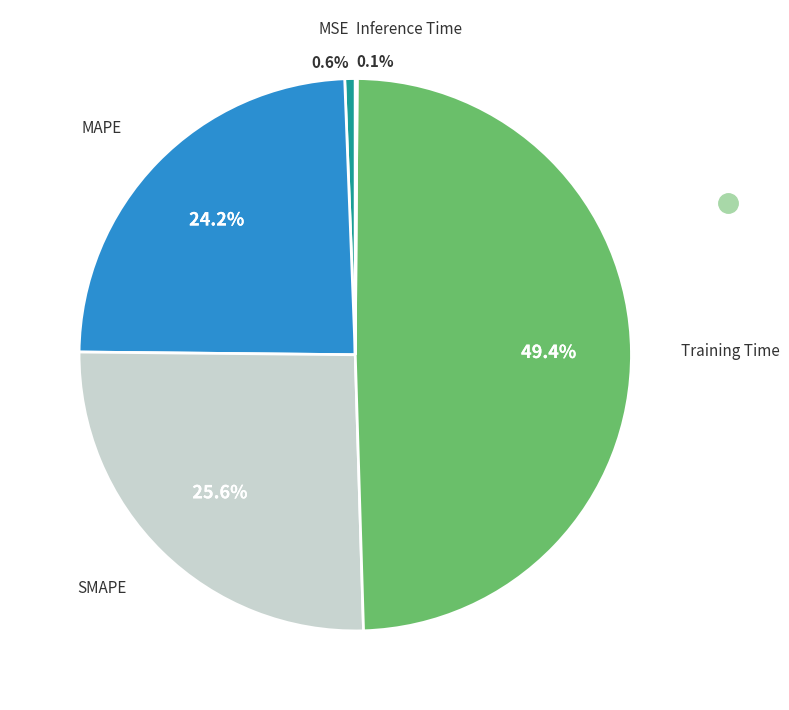

Is there any slice that represents more than half of the pie?

No